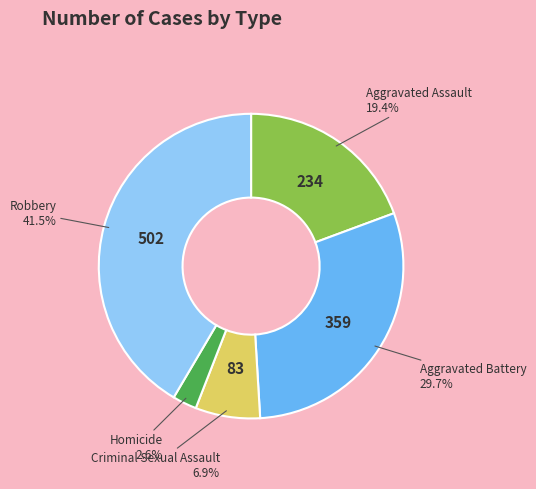

What is the ratio of the value at Homicide to the value at Criminal Sexual Assault?

0.4